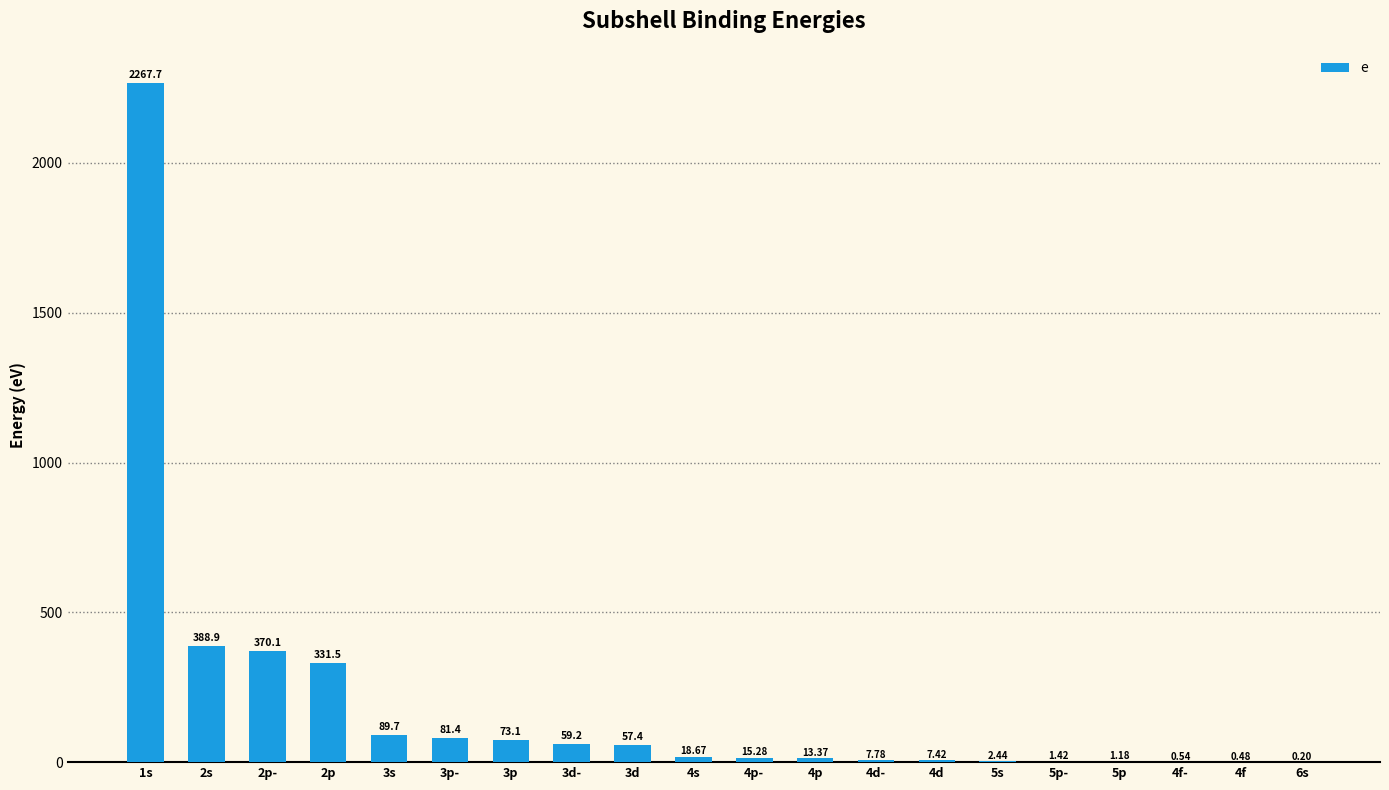

What is the ratio of the value at 3d- to the value at 5p?

50.0